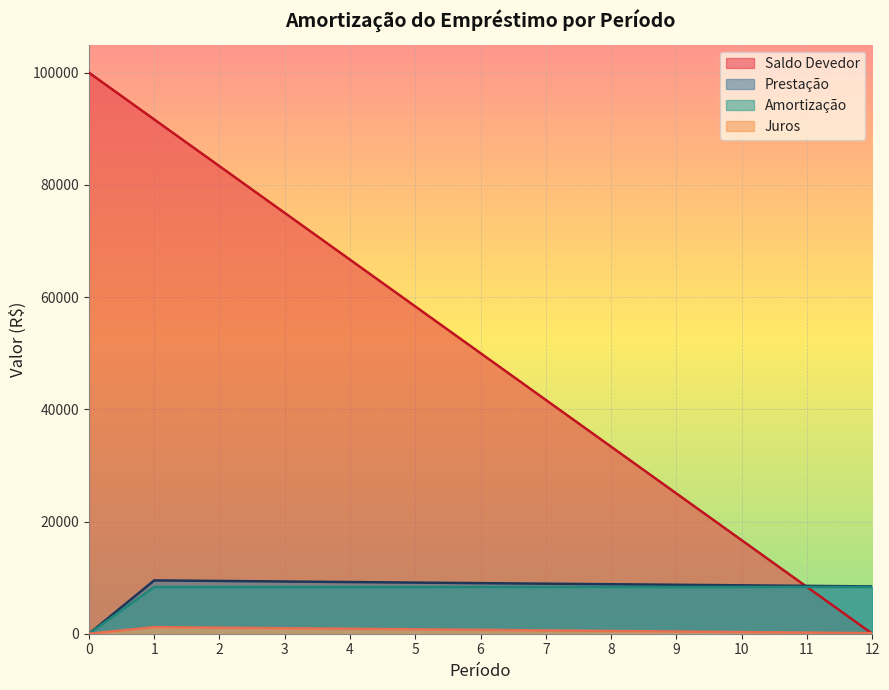

At which label does Juros first exceed 585?

1